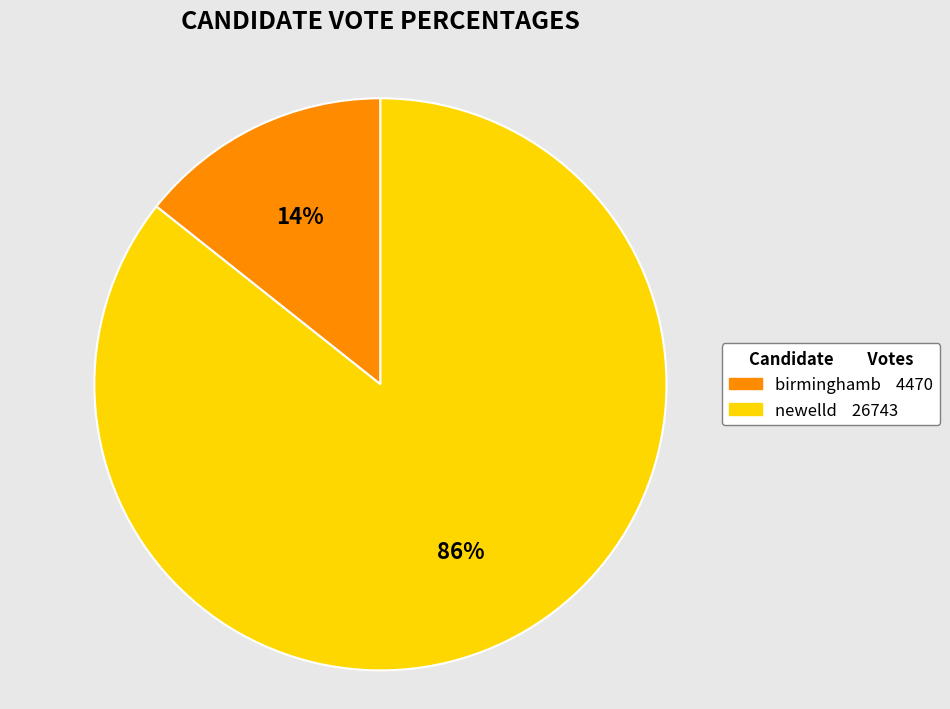

How many segments does this pie chart have?

2